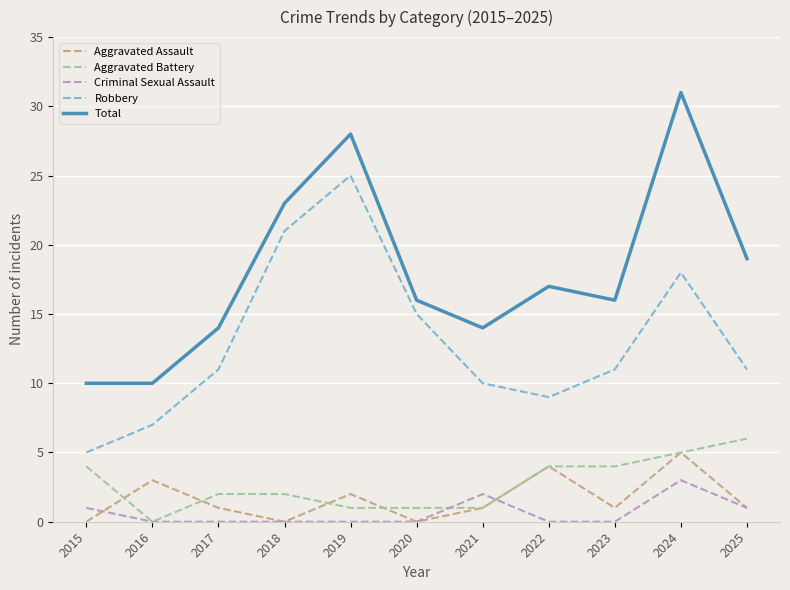

True or false: Robbery and Aggravated Assault intersect in this chart.

False